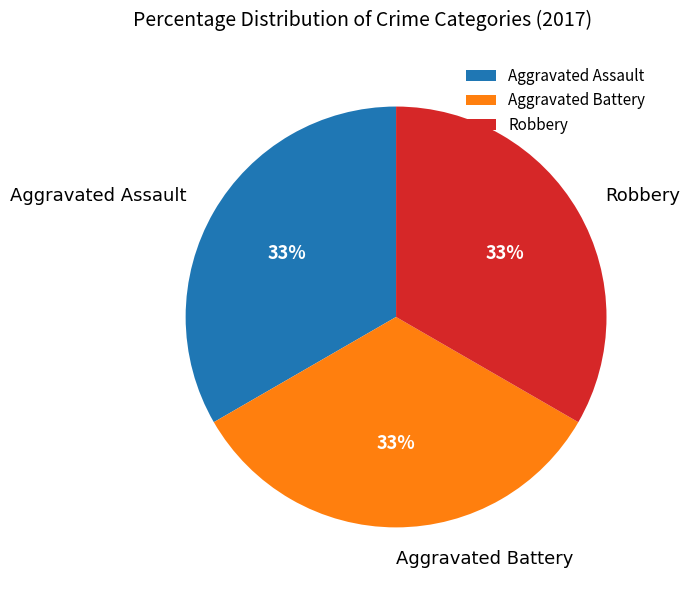

Approximately how many times larger is the value at Aggravated Battery compared to Aggravated Assault?

1.0